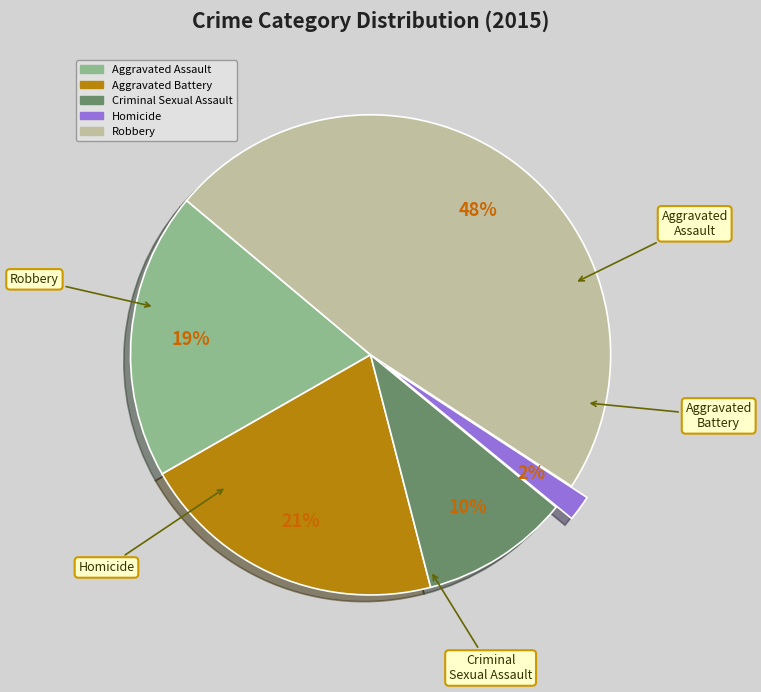

Is the sum of Aggravated Battery and Homicide greater than half?

No